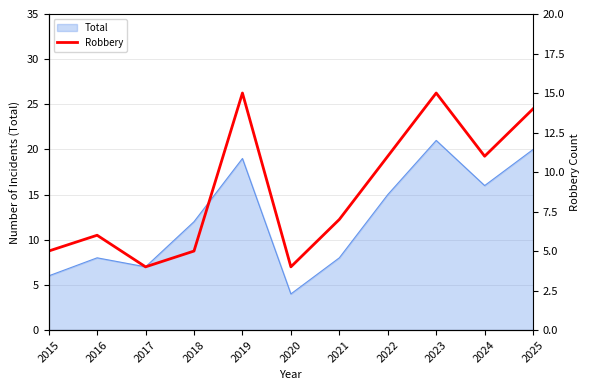

Between 2020 and 2016, which is larger?

2016